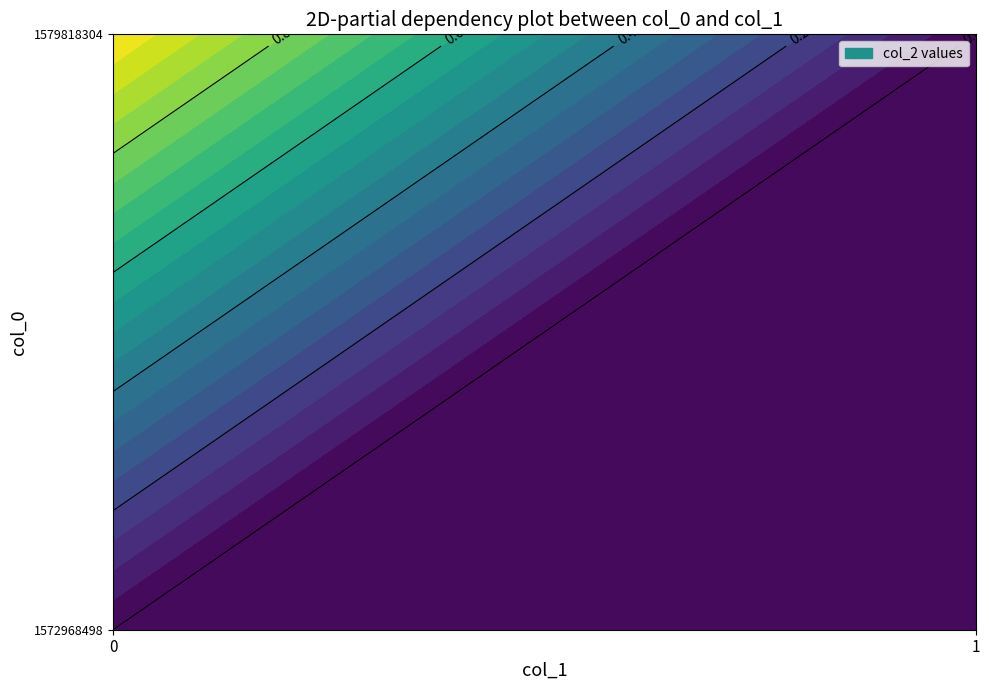

The 1579818304 series shows 0 at 1. True or false?

True